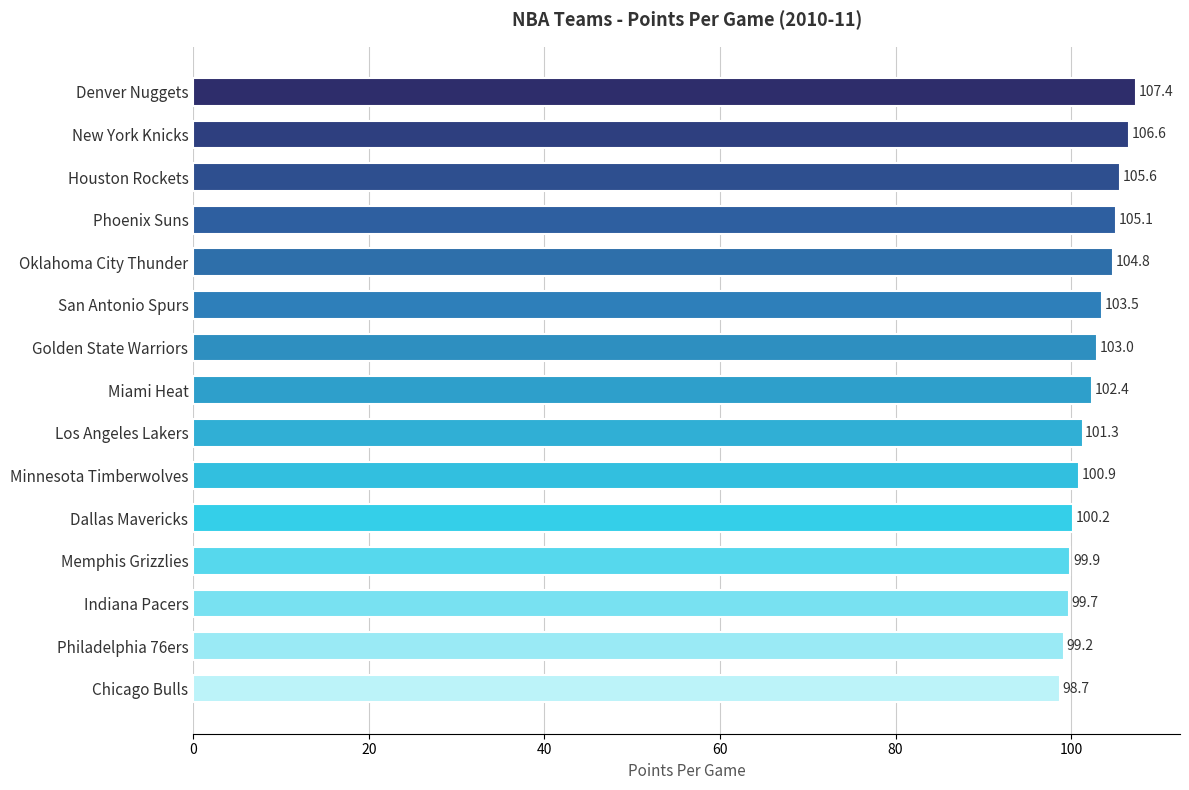

What position from the bottom is Oklahoma City Thunder?

11